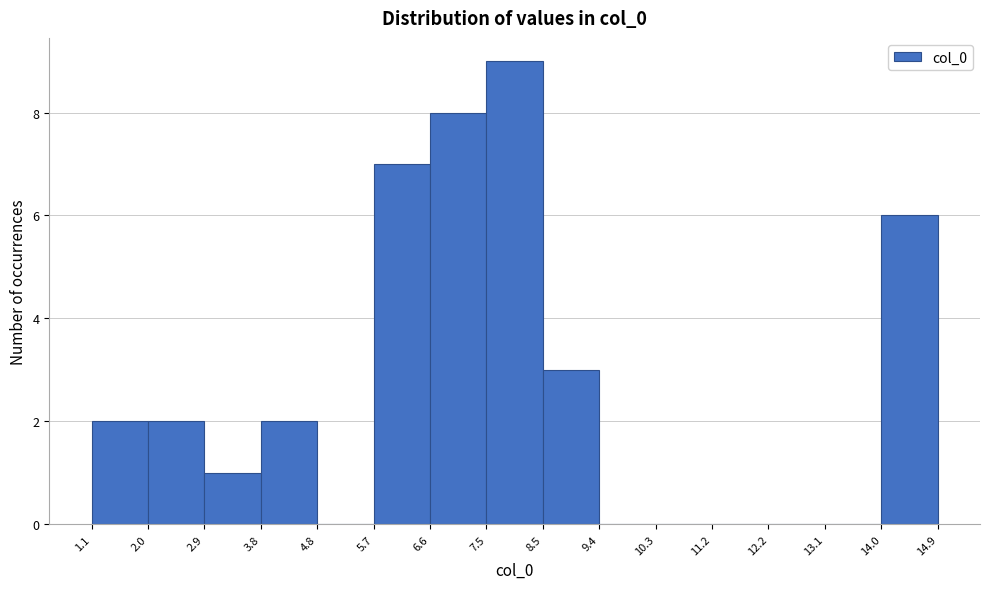

Reading left to right, transcribe this chart: for each bar, give the range it covers on the x-axis and its height. The values are not printed on the chart, so give them approximately, as read against the axis.

1.1 to 2.0: 2
2.0 to 2.9: 2
2.9 to 3.8: 1
3.8 to 4.8: 2
4.8 to 5.7: 0
5.7 to 6.6: 7
6.6 to 7.5: 8
7.5 to 8.5: 9
8.5 to 9.4: 3
9.4 to 10.3: 0
10.3 to 11.2: 0
11.2 to 12.2: 0
12.2 to 13.1: 0
13.1 to 14.0: 0
14.0 to 14.9: 6